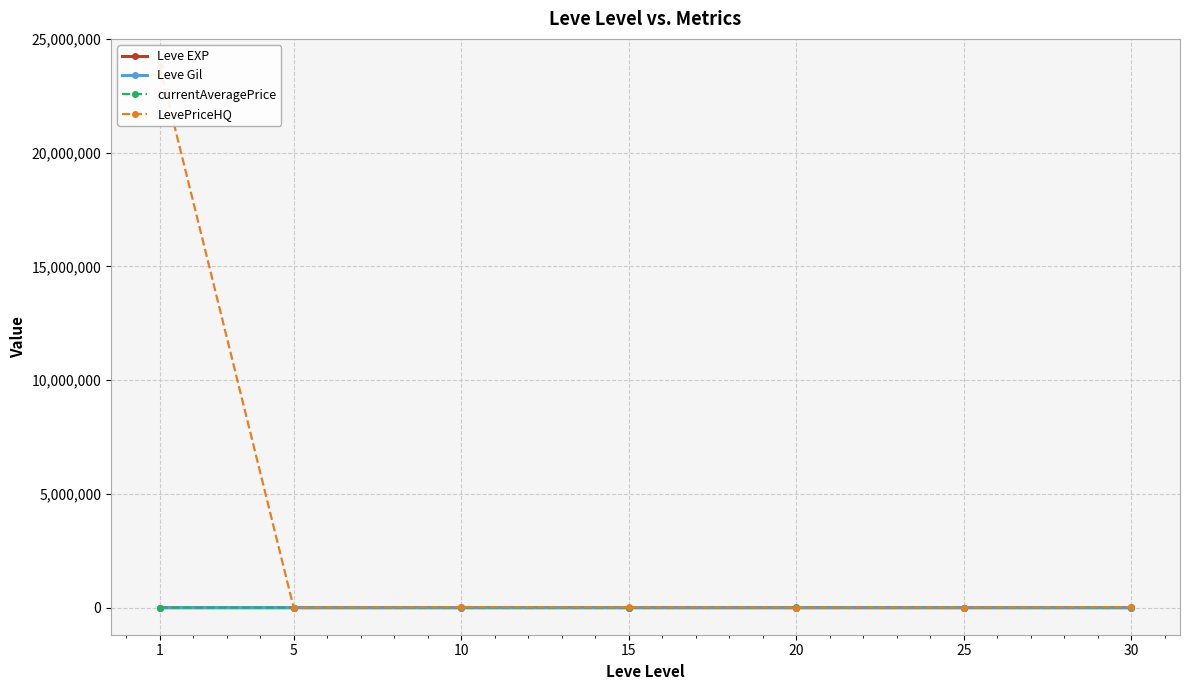

At which category does Leve Gil reach its first local valley?

5